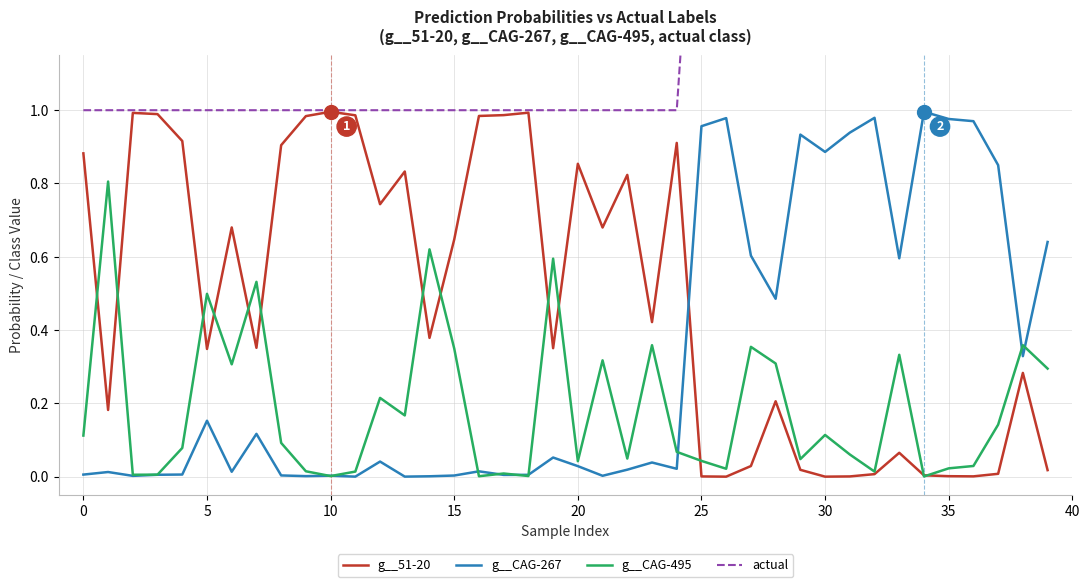

In g__CAG-495, how many points are higher than both neighbors (excluding endpoints)?

13